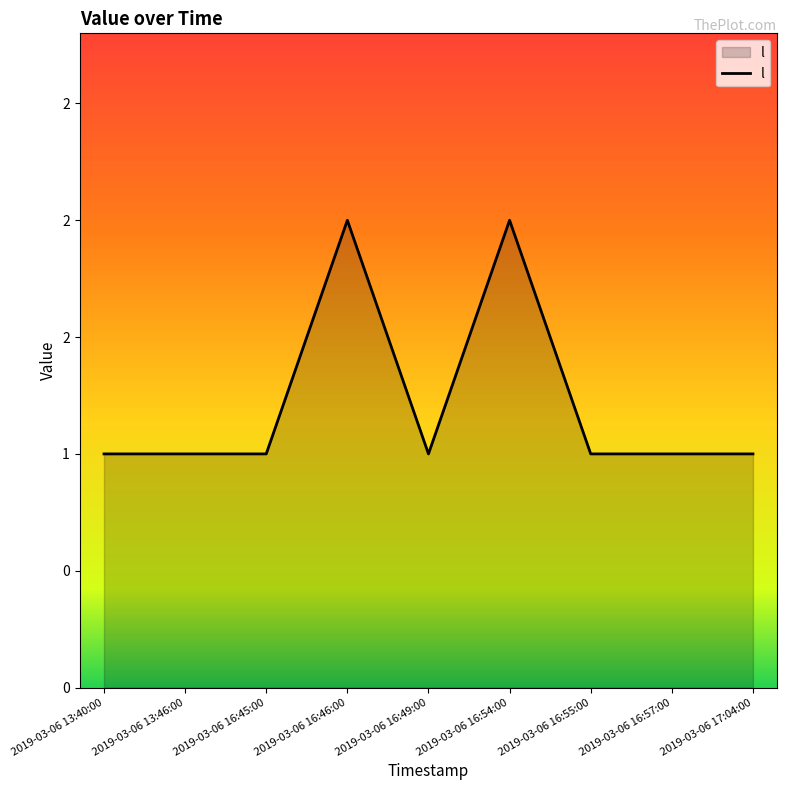

What is the difference between the second highest and second lowest values?

1